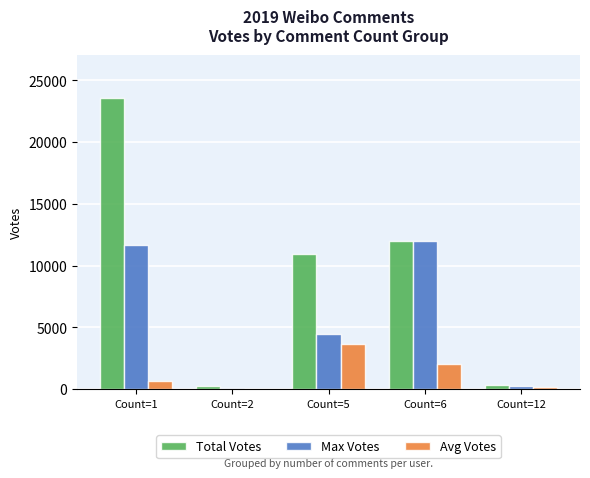

Which series has the largest total across all categories?

Total Votes